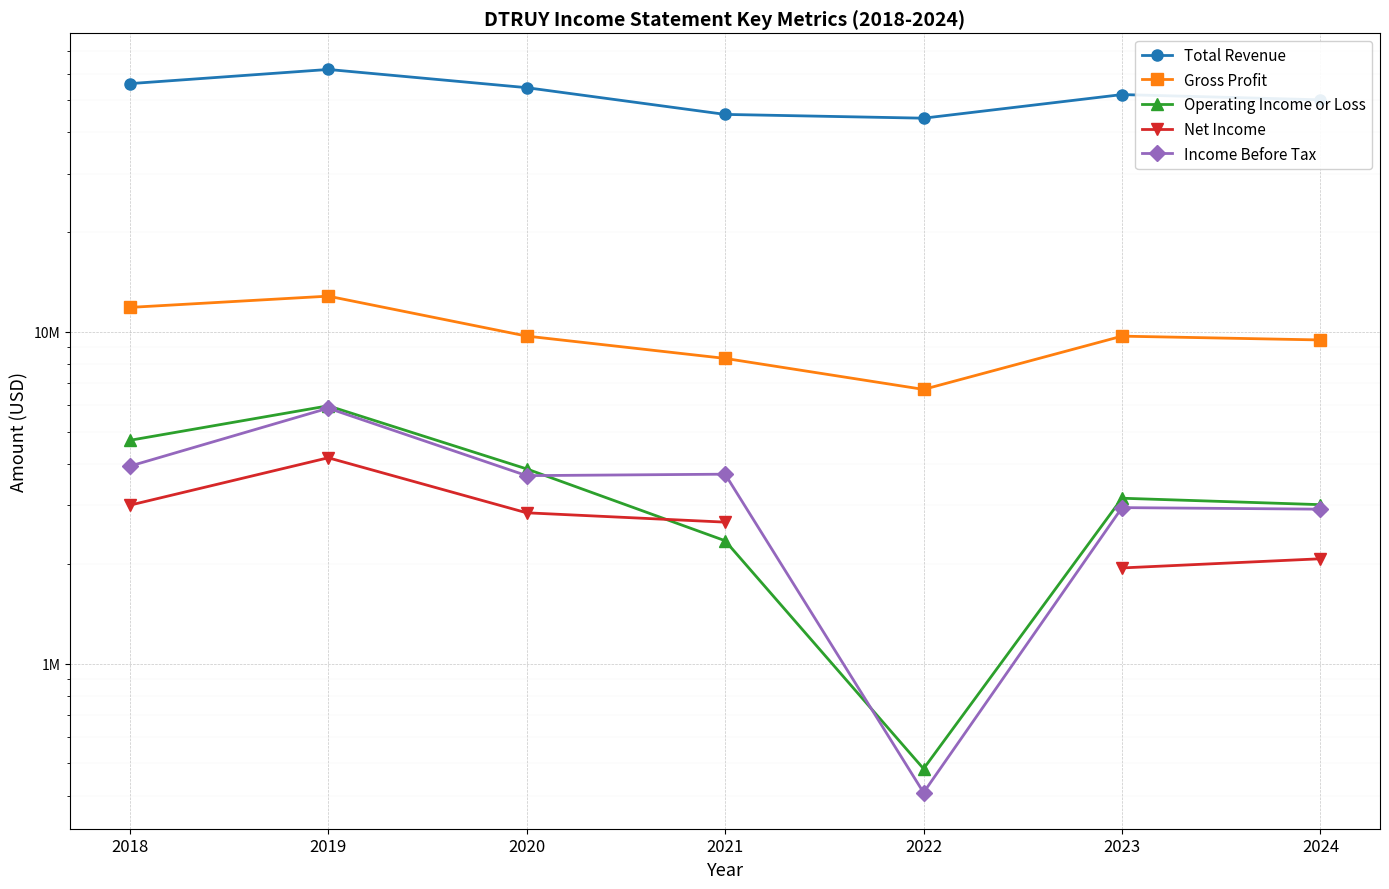

Where is Income Before Tax nearest to the value 3147800?

2023